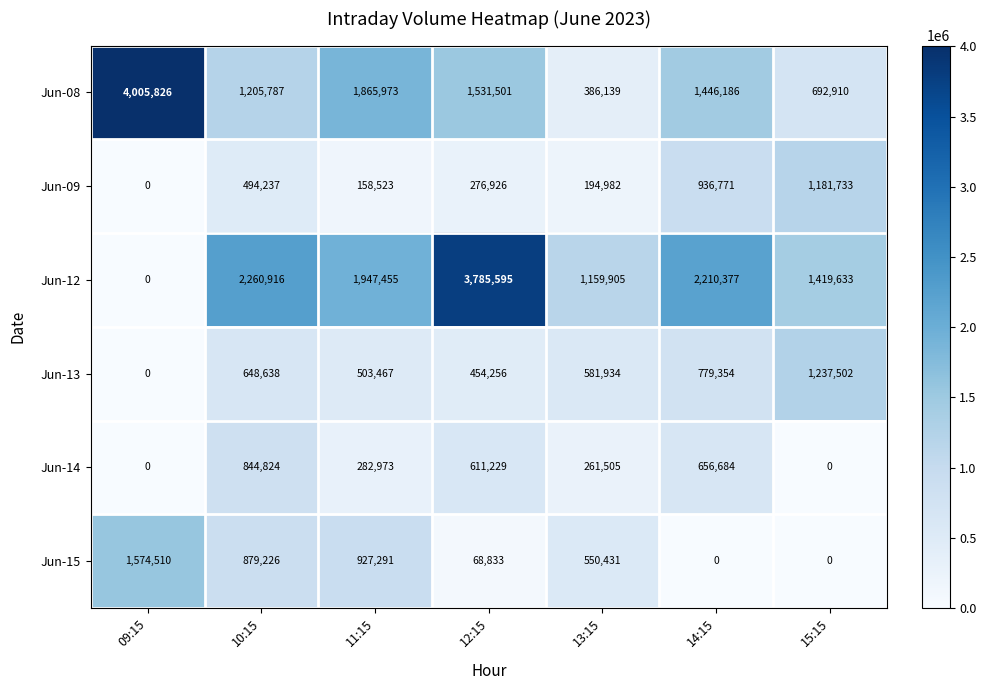

Where is Jun-08 nearest to the value 2195982?

11:15